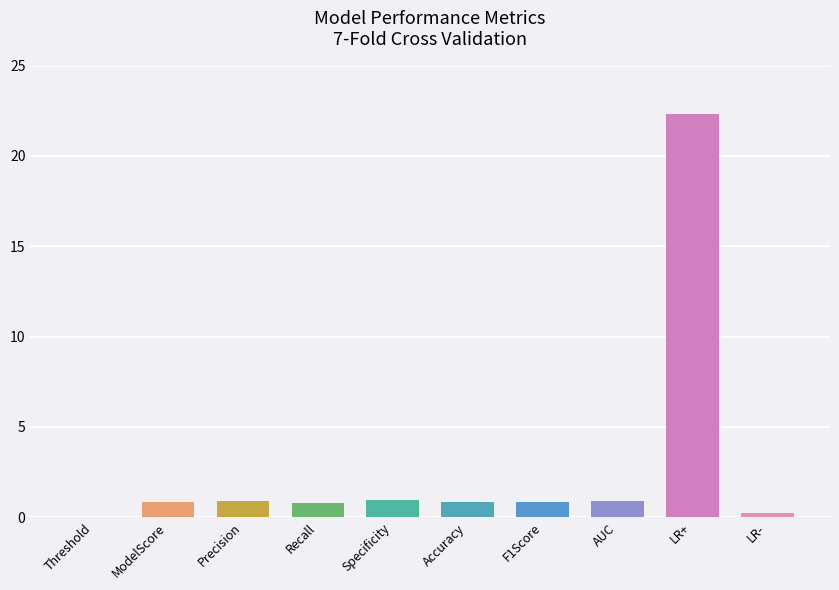

The chart shows a value of 0.9 at F1Score. True or false?

True